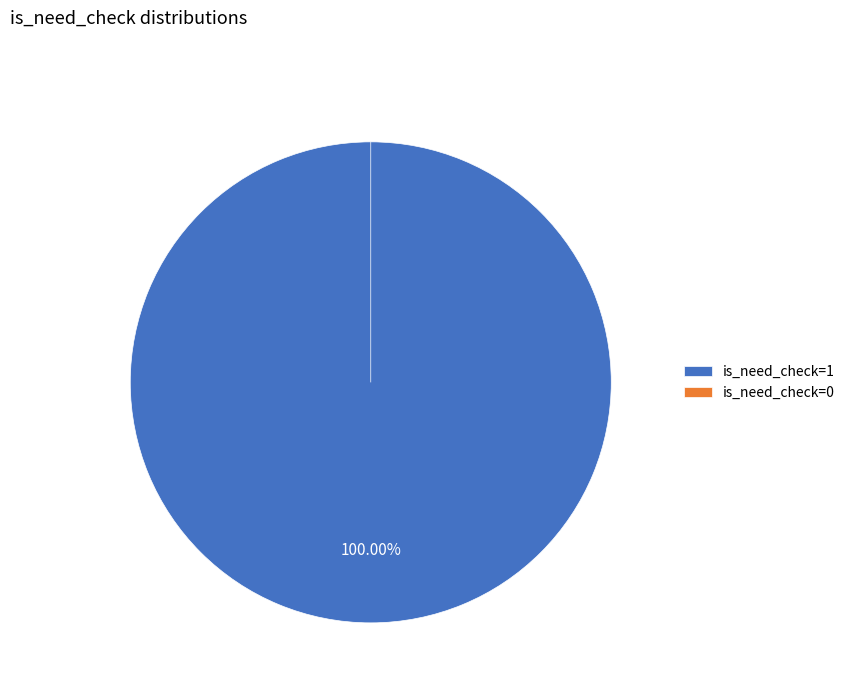

To the nearest percent, what is the difference between the is_need_check=1 and is_need_check=0 slice percentages?

100%